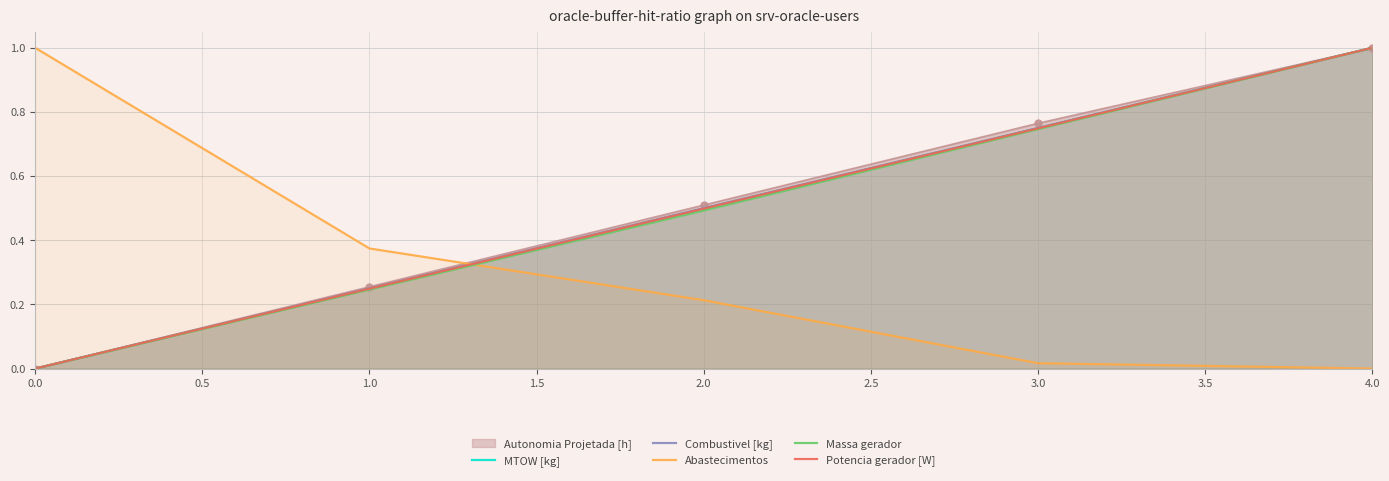

Which series changed the most between 0.0 and 1.0?

Abastecimentos